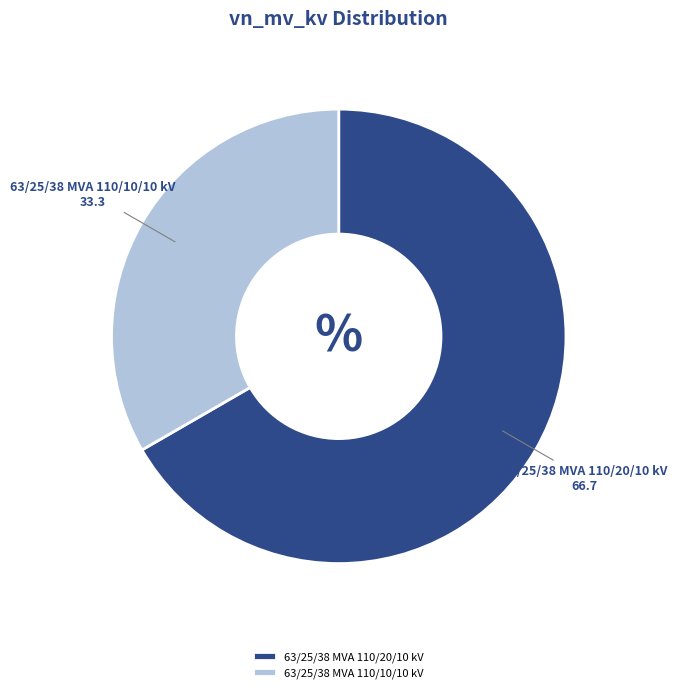

Which slice is the largest?

63/25/38 MVA 110/20/10 kV